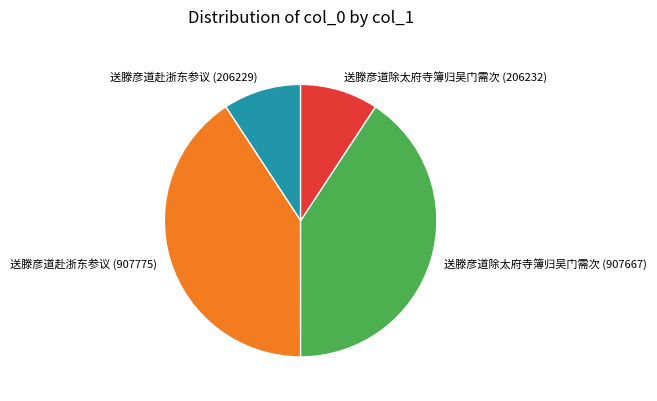

Does any single category account for the majority?

No